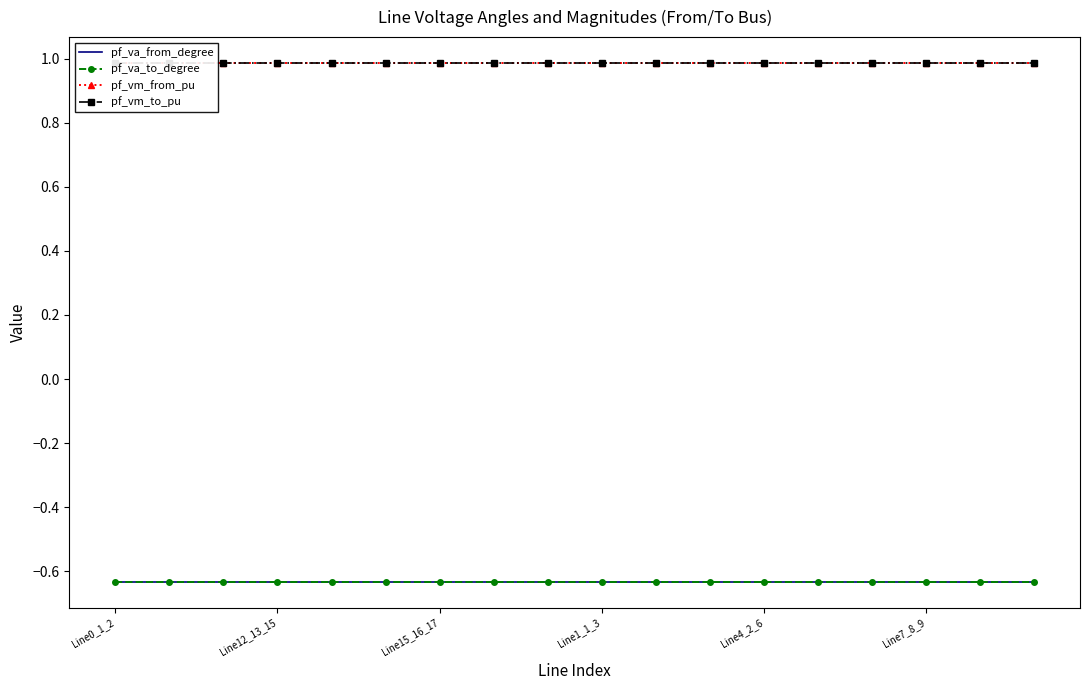

Rank the series by their maximum value, from highest to lowest.

pf_vm_to_pu, pf_vm_from_pu, pf_va_to_degree, pf_va_from_degree